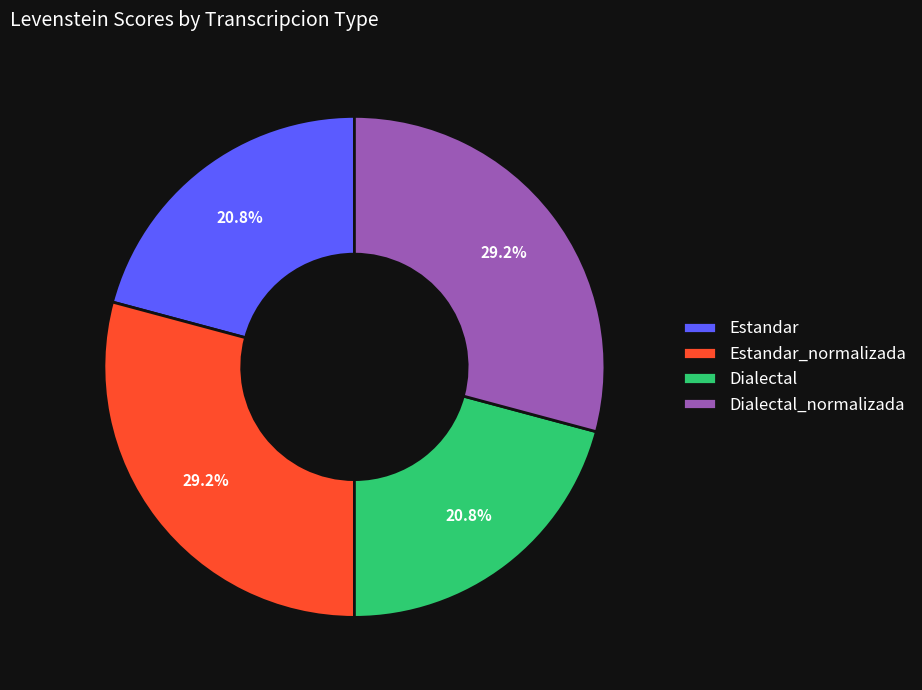

Is there any slice that represents more than half of the pie?

No